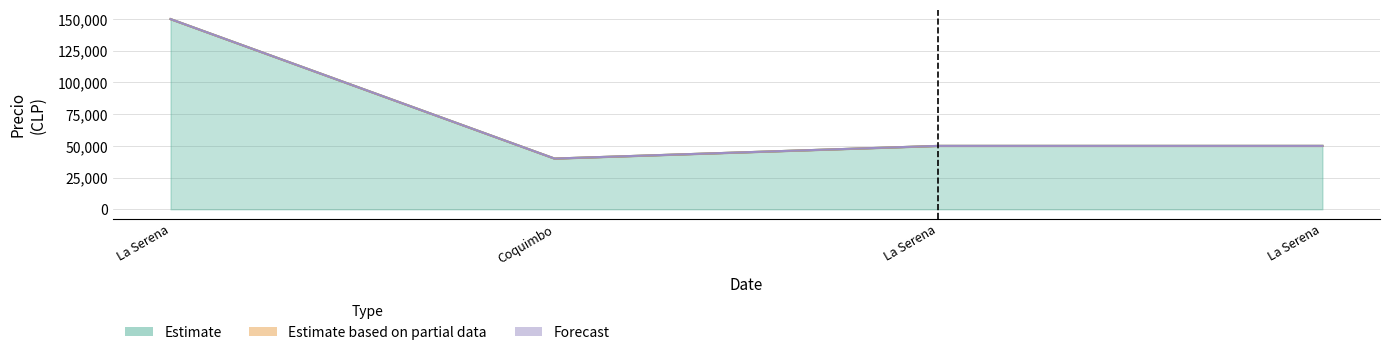

What is the value of the Estimate point at the 1st from the left?

150000